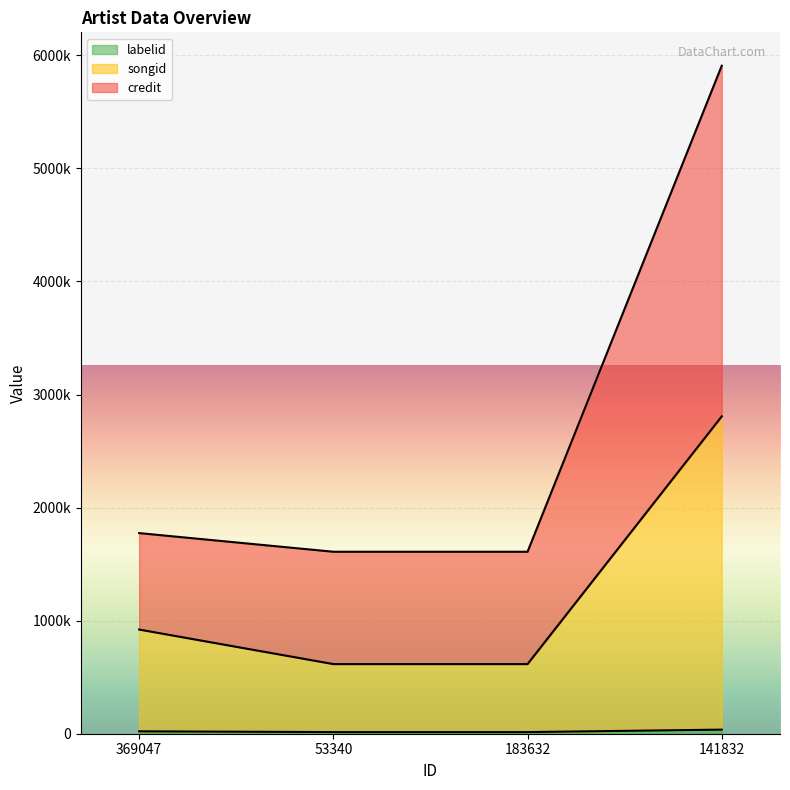

How many lines are shown in the chart?

3